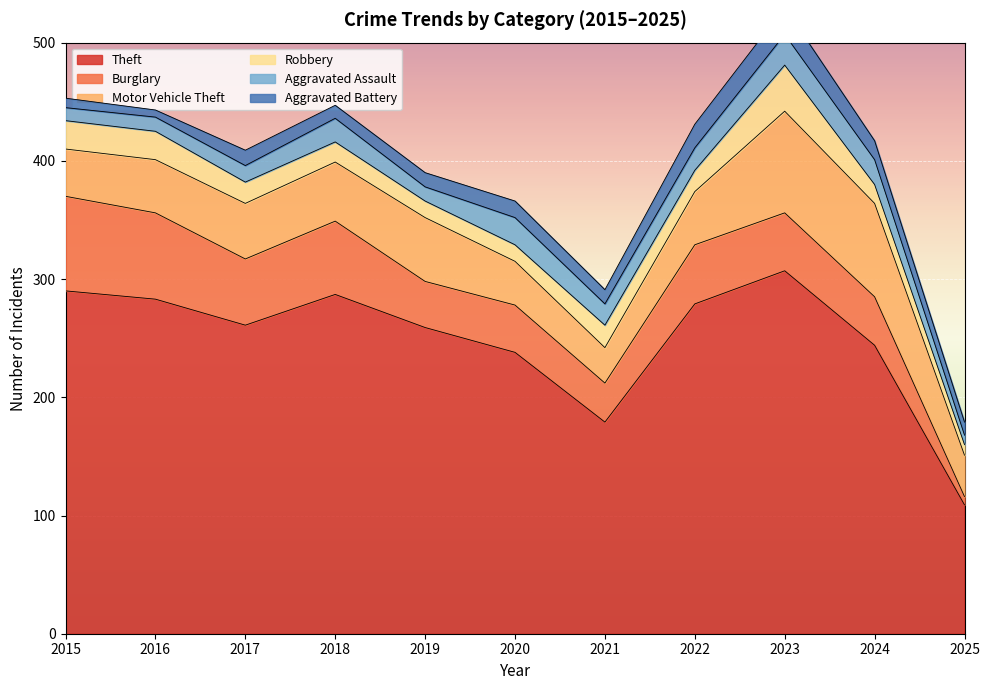

How many distinct data groups are displayed?

6